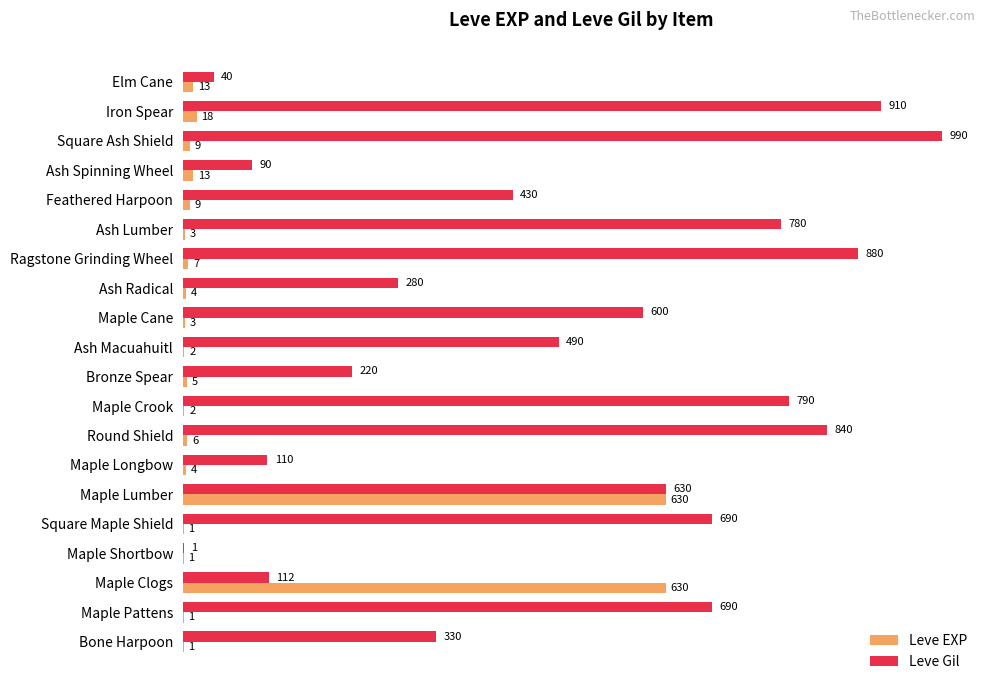

Where is Leve Gil nearest to the value 495?

Ash Macuahuitl